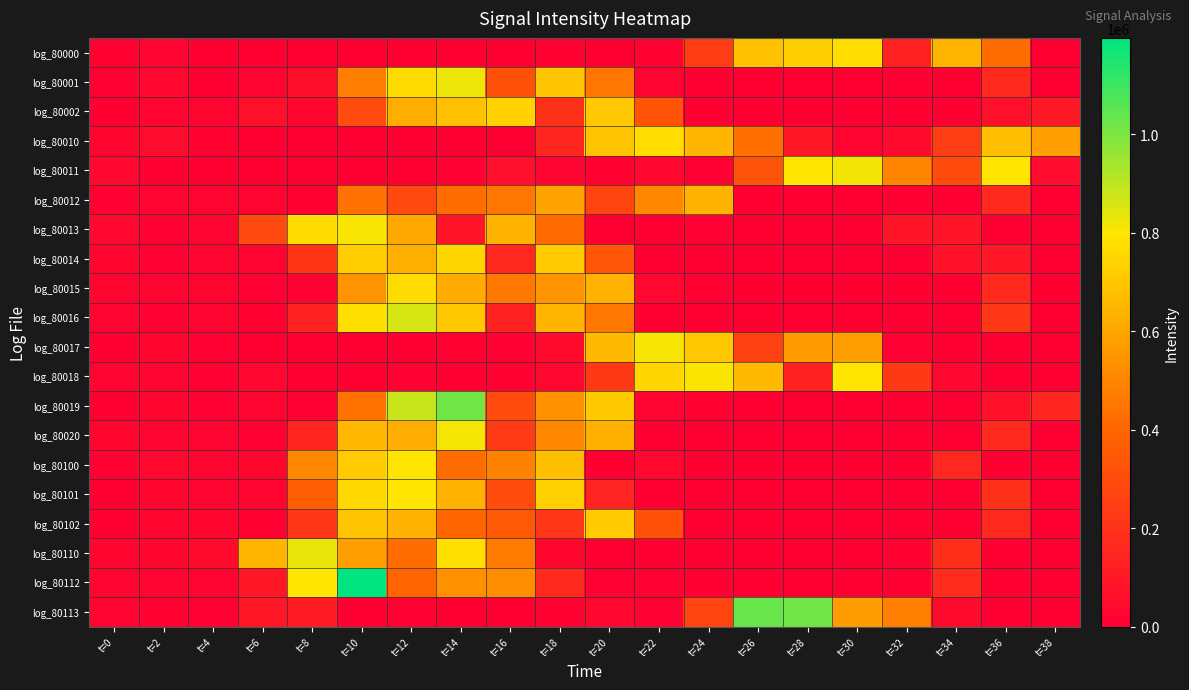

What is the total value across all series at t=24?

3346700